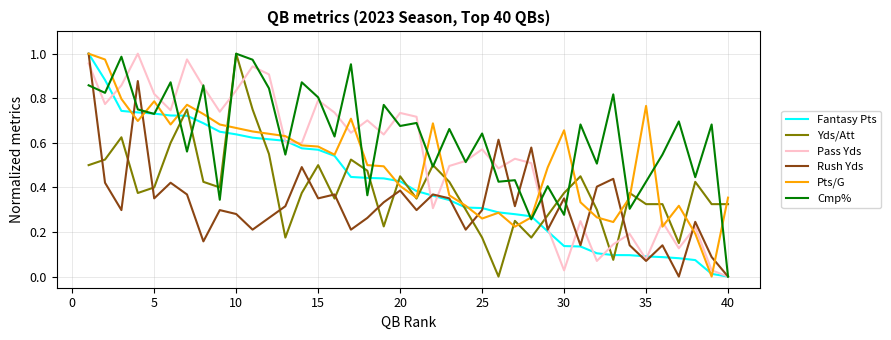

Does the chart have visible grid lines?

Yes